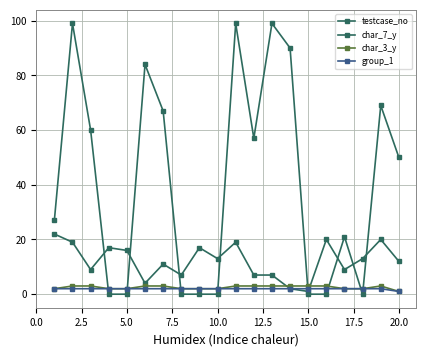

How many categories are shown in the chart?

20